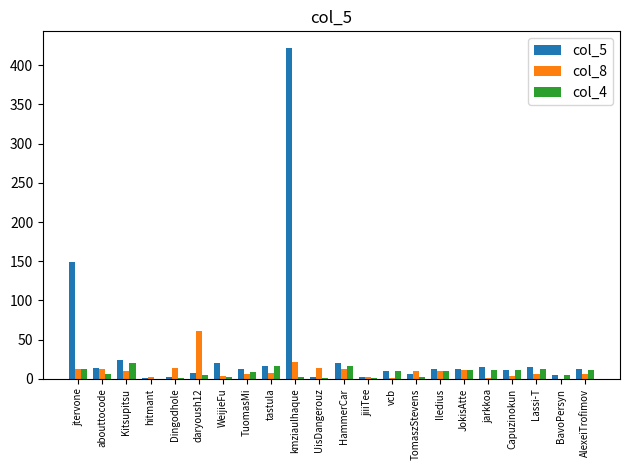

Which label corresponds to the largest value in the chart?

kmziaulhaque